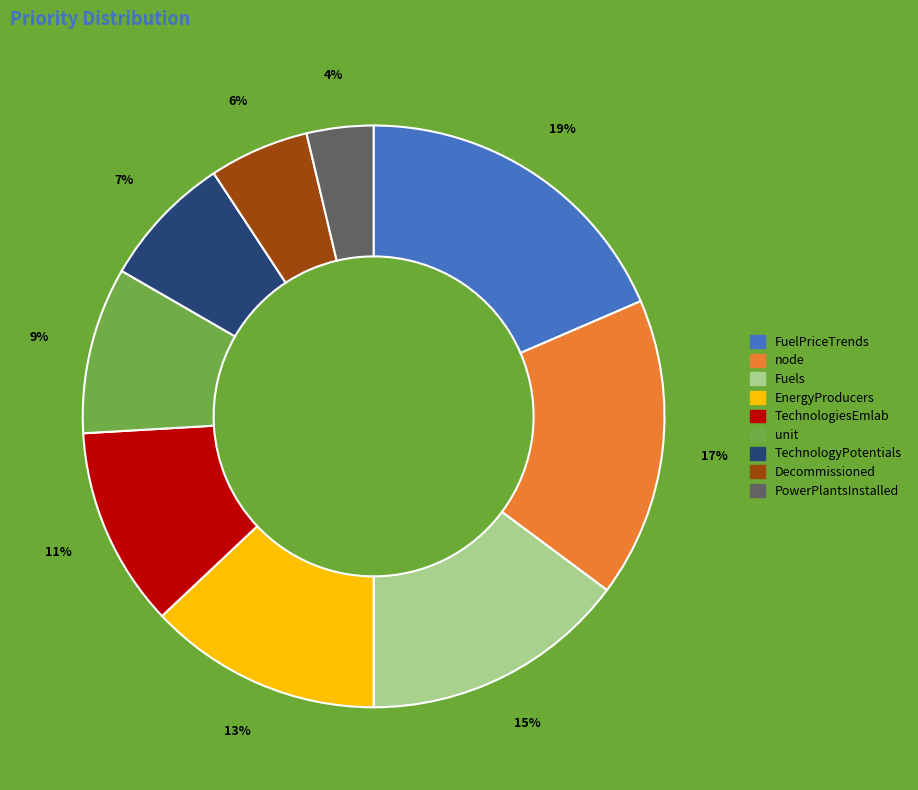

To the nearest percent, what is the combined percentage of TechnologiesEmlab and Decommissioned?

17%